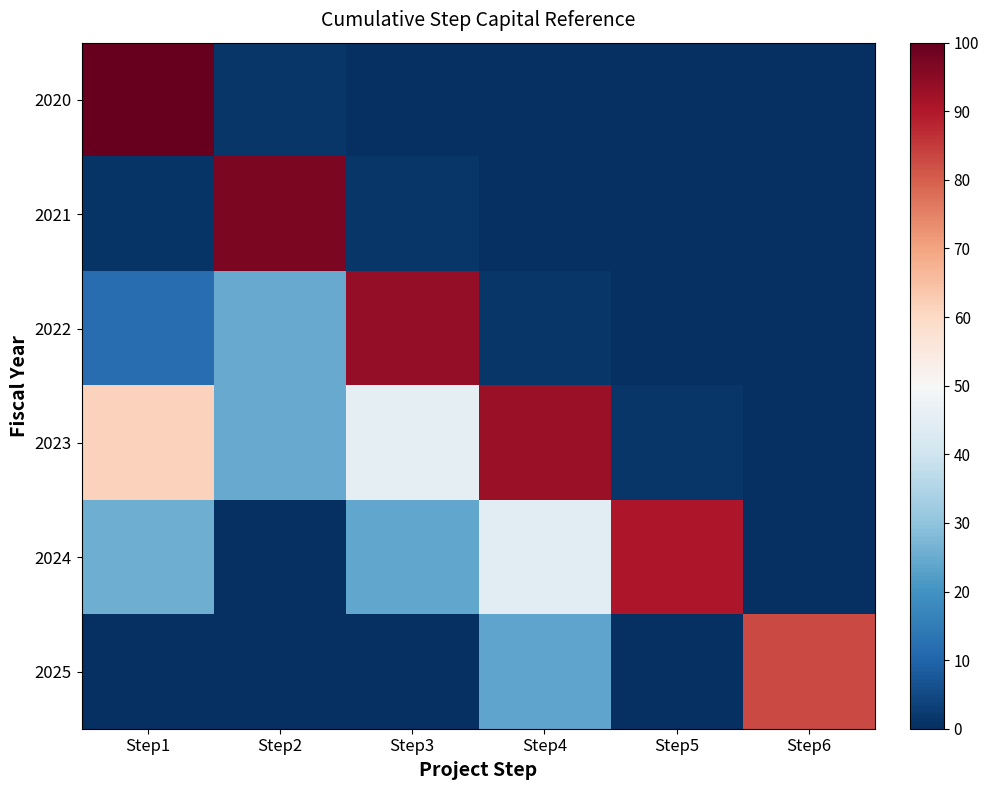

Which has a higher value, Step2 or Step1?

Step1